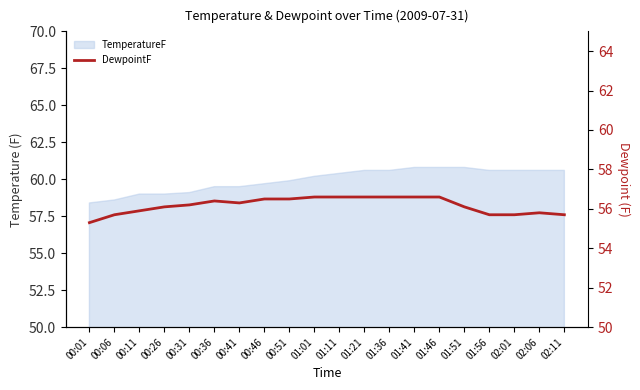

Reading left to right, what are all the values shown in this chart?

55.3	55.7	55.9	56.1	56.2	56.4	56.3	56.5	56.5	56.6	56.6	56.6	56.6	56.6	56.6	56.1	55.7	55.7	55.8	55.7